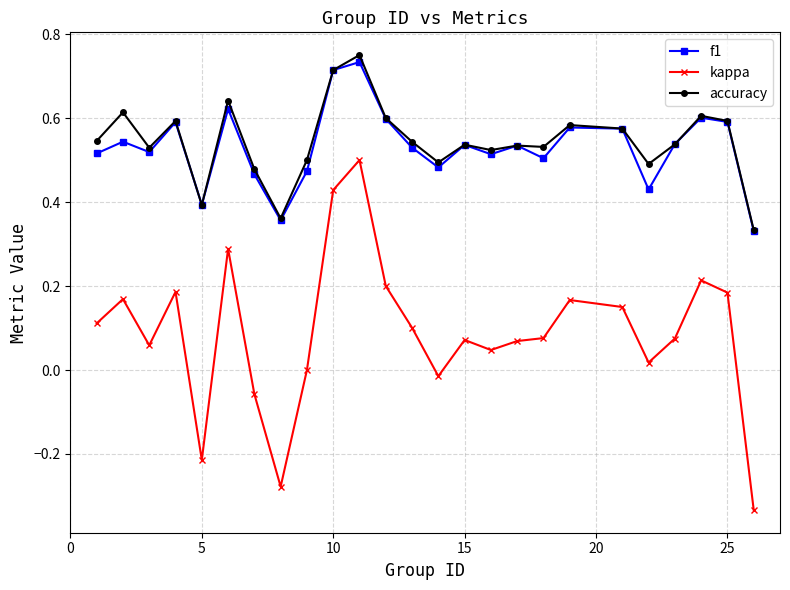

True or false: accuracy has more than 0 points higher than both neighbors.

True